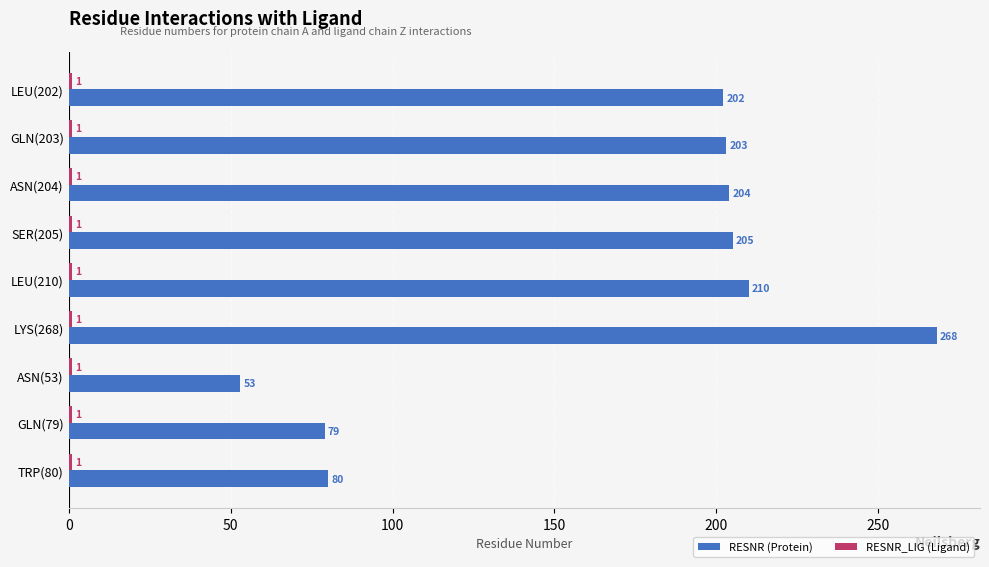

Which series has the largest range (max minus min)?

RESNR (Protein)